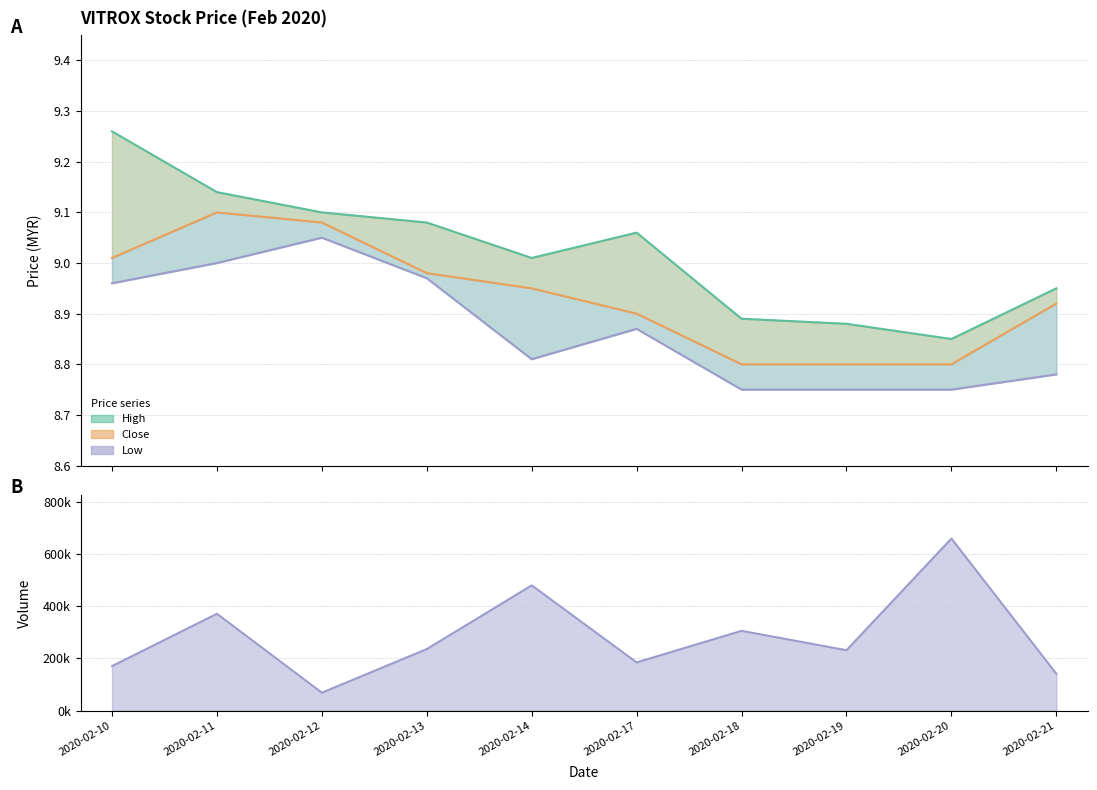

Which label corresponds to the smallest value in the chart?

2020-02-18